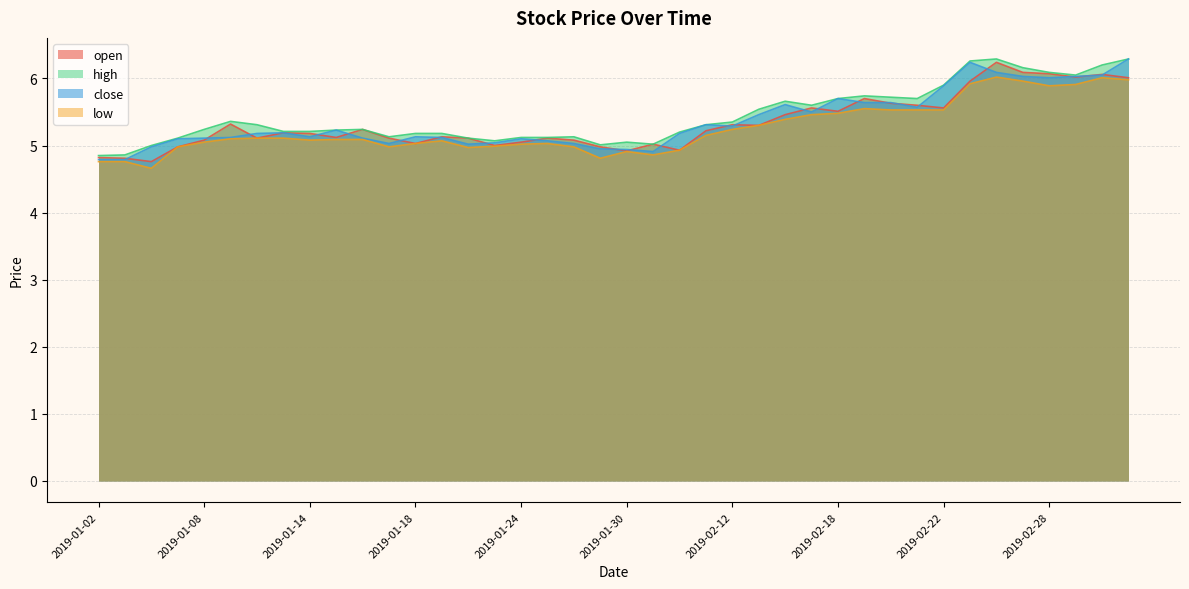

How many distinct data groups are displayed?

4